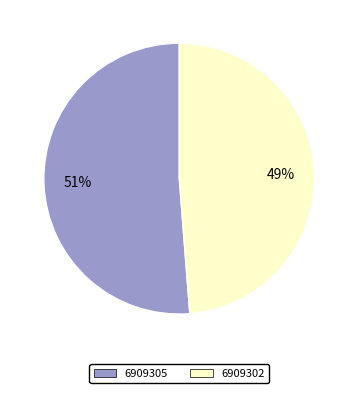

Rank the categories by value from highest to lowest.

6909305, 6909302